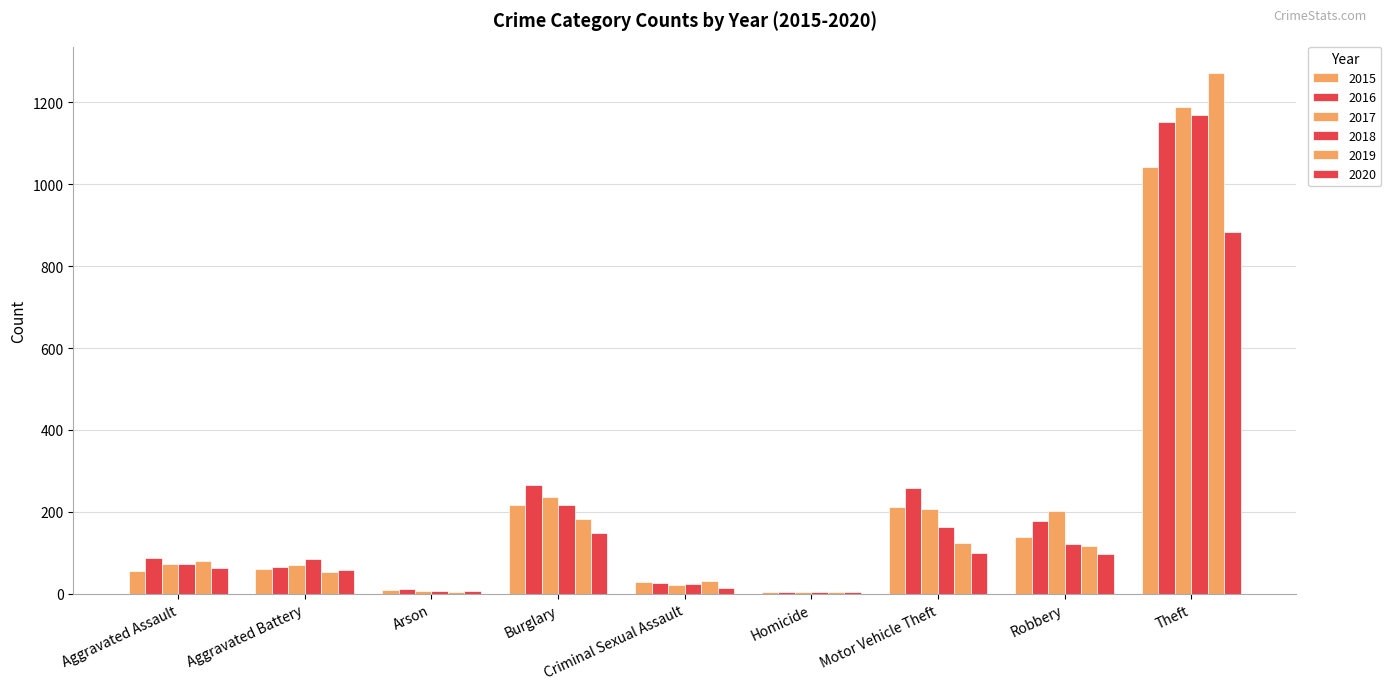

Which category has the highest value in the 2016 series?

Theft